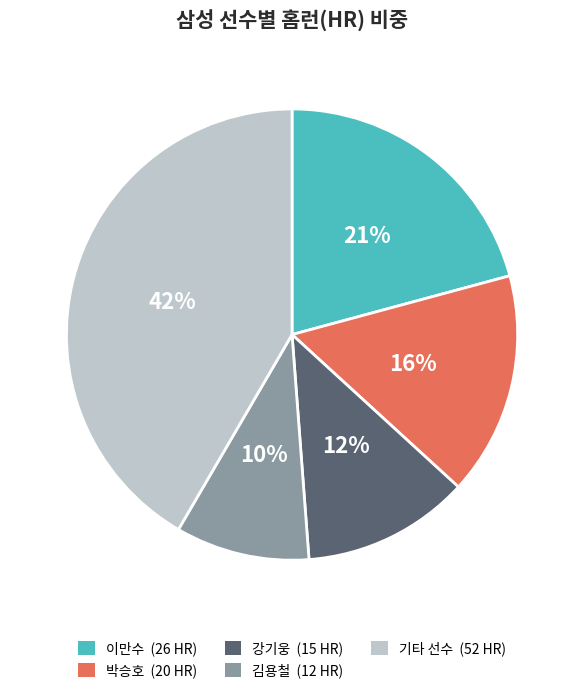

To the nearest percent, what is the average slice percentage?

20%